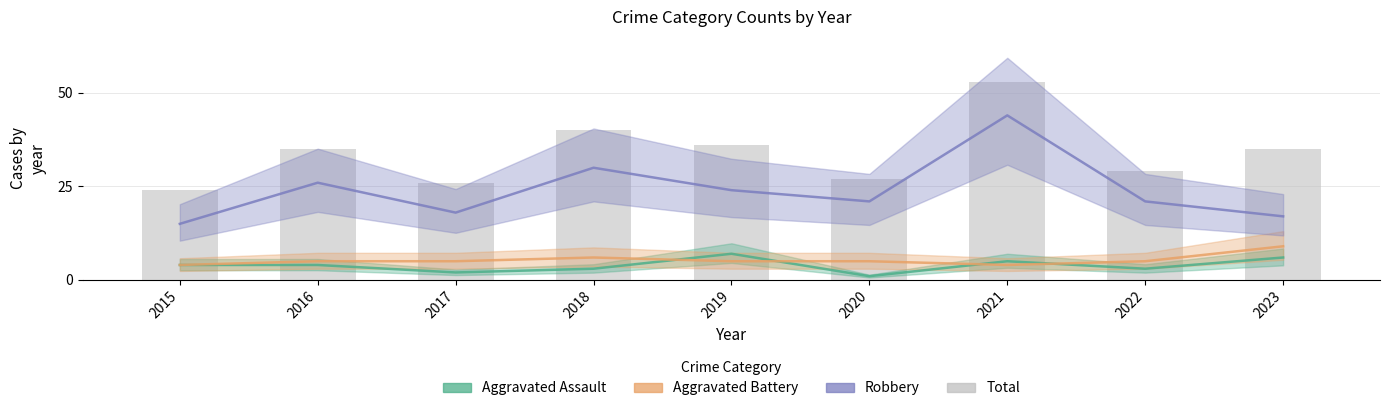

How many data points does each series have?

9